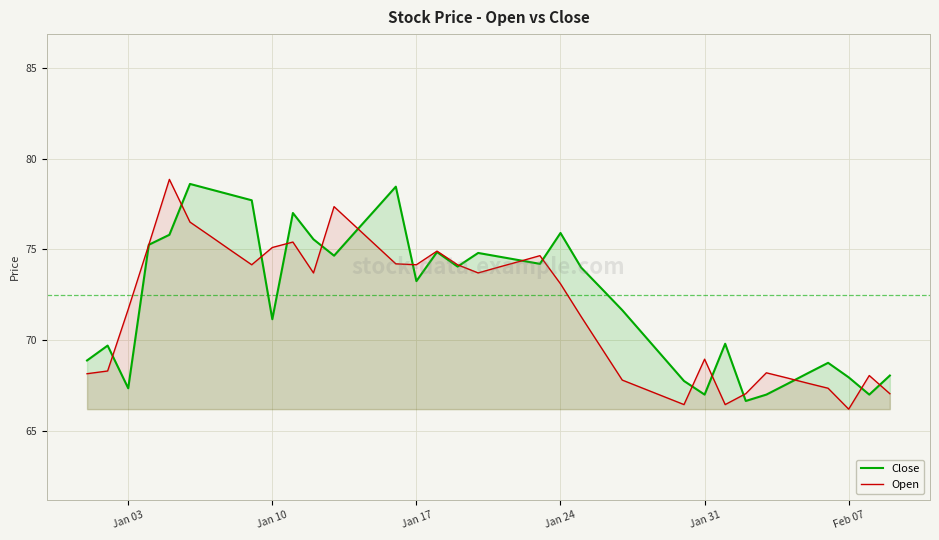

True or false: Open has a value of 97.9 at Feb 07.

False